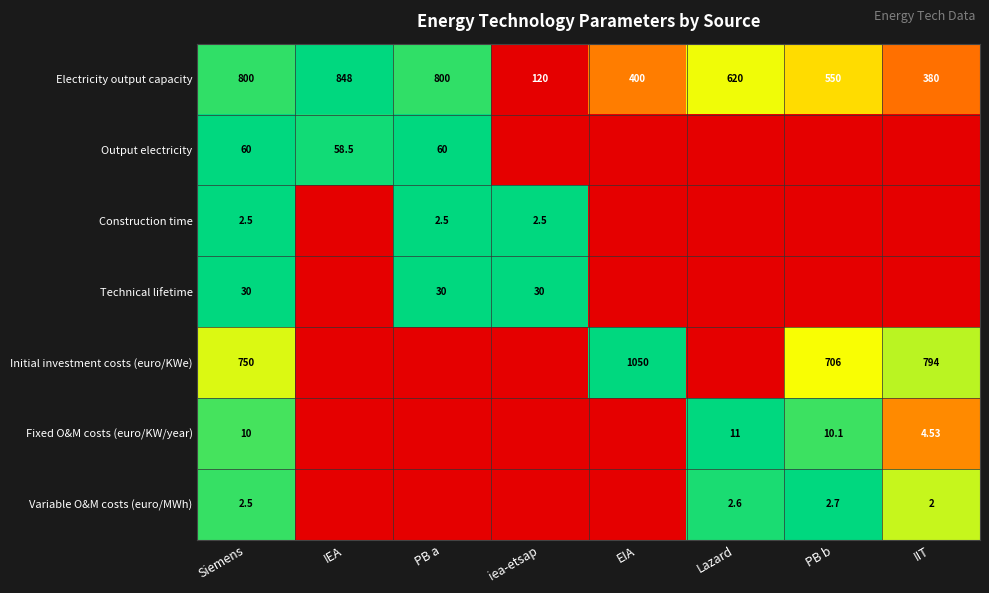

At which category is the sum across all series the highest?

Siemens